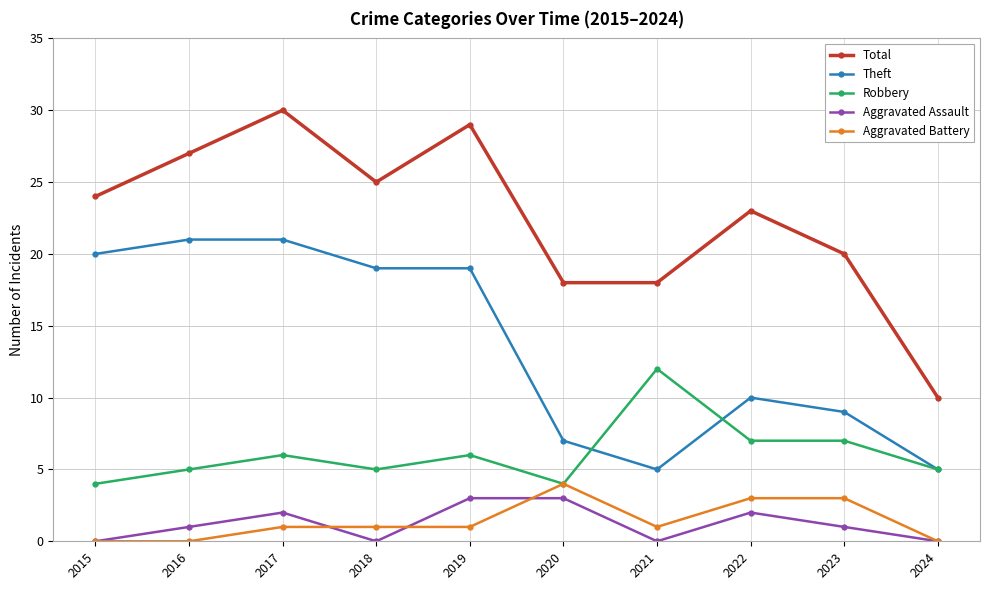

True or false: Theft has more than 0 points higher than both neighbors.

True